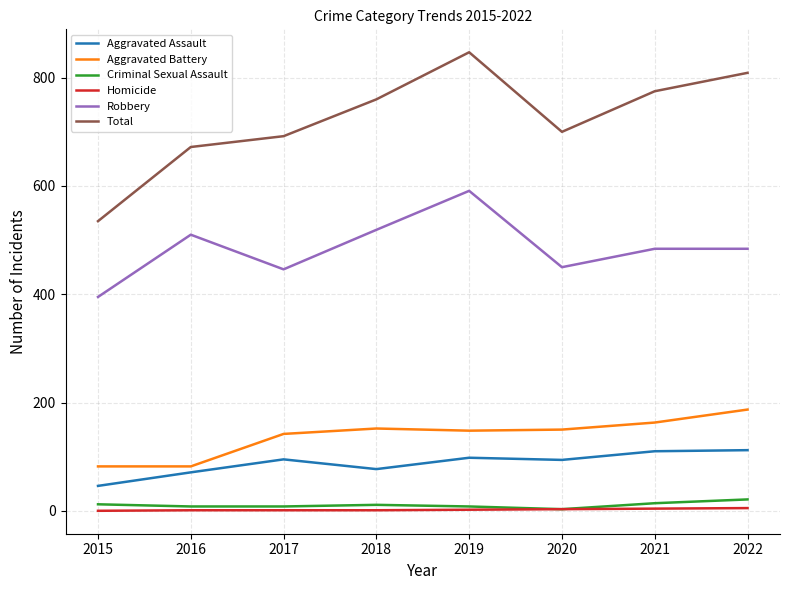

How many series are shown in this chart?

6